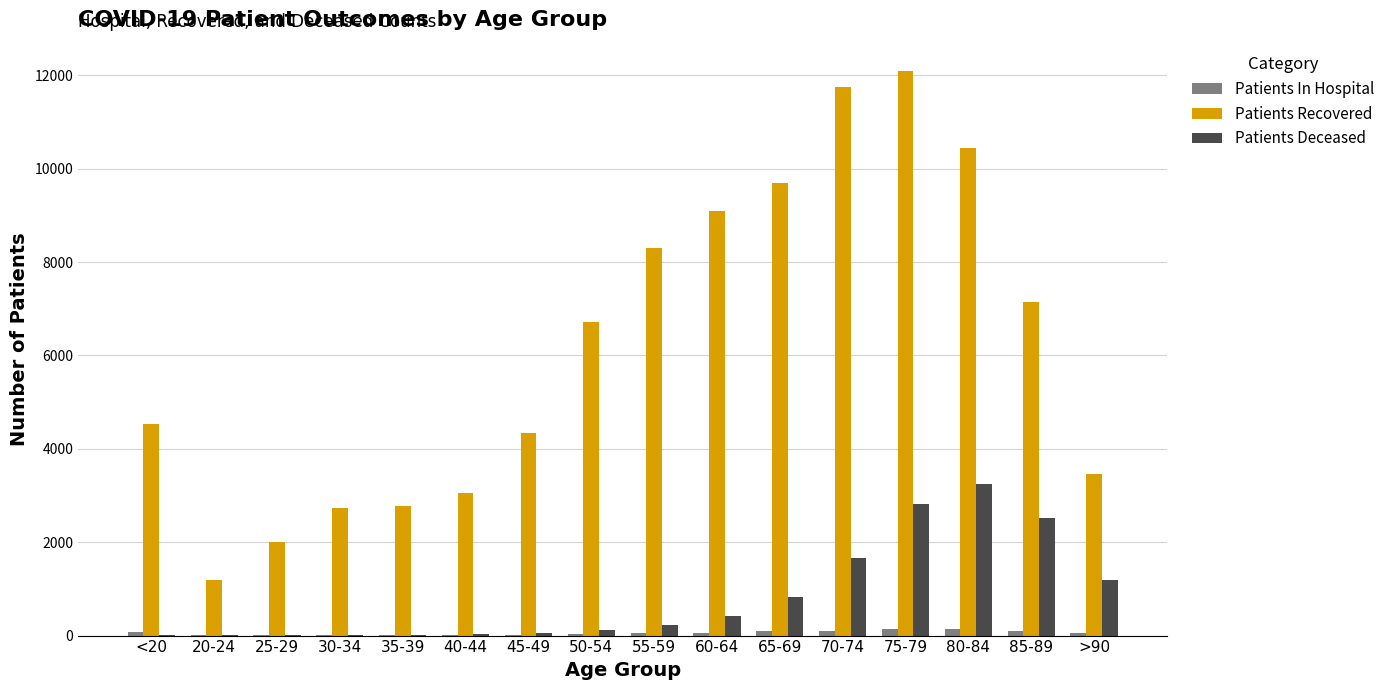

Which label corresponds to the largest value in the chart?

75-79